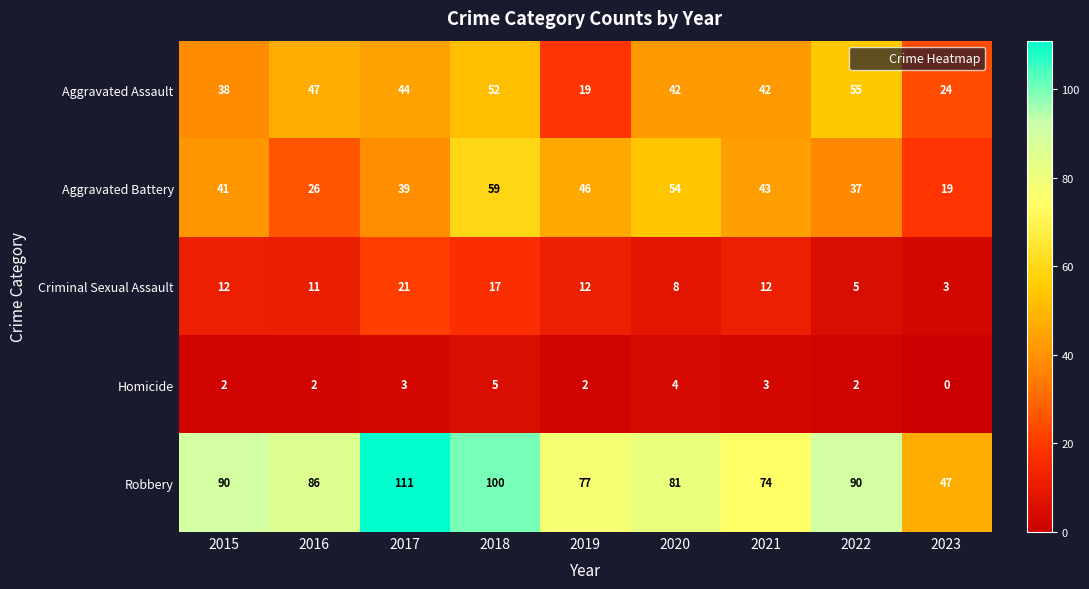

The Aggravated Assault series shows 42 at 2021. True or false?

True